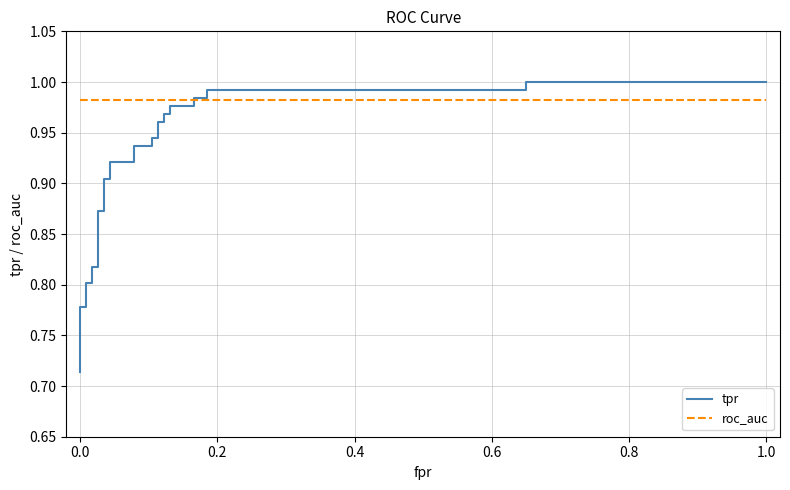

Rank the series by their average value, from lowest to highest.

tpr, roc_auc